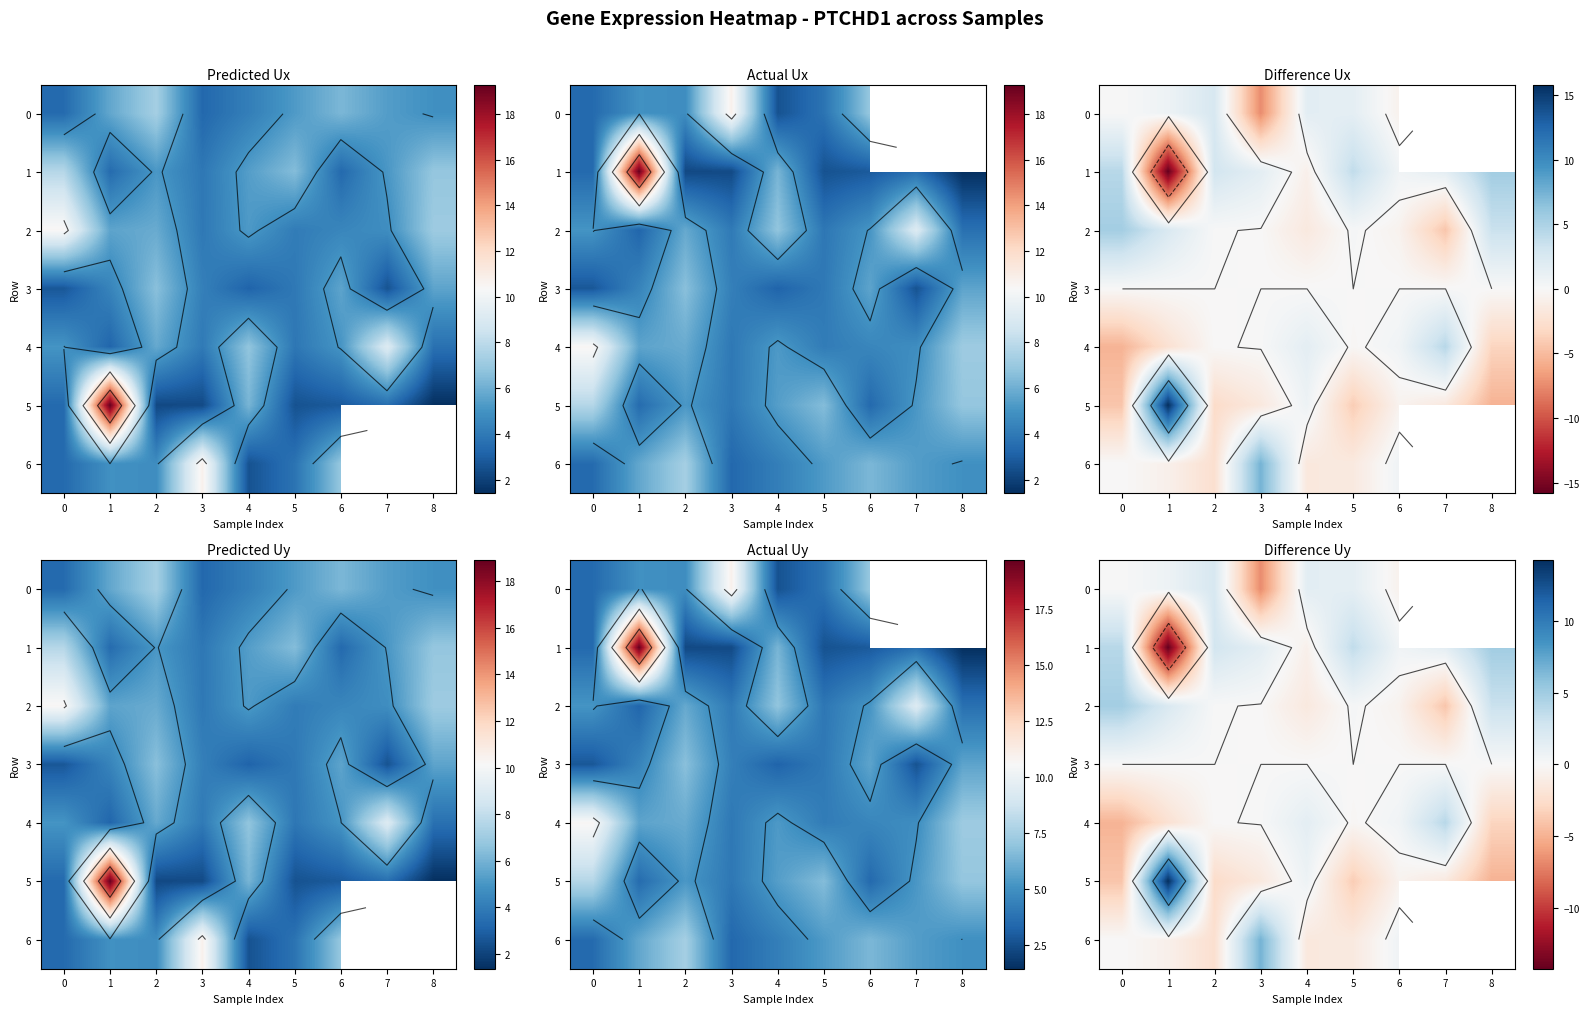

Is the value of 1 at 4 greater than the value of 5 at 8?

Yes